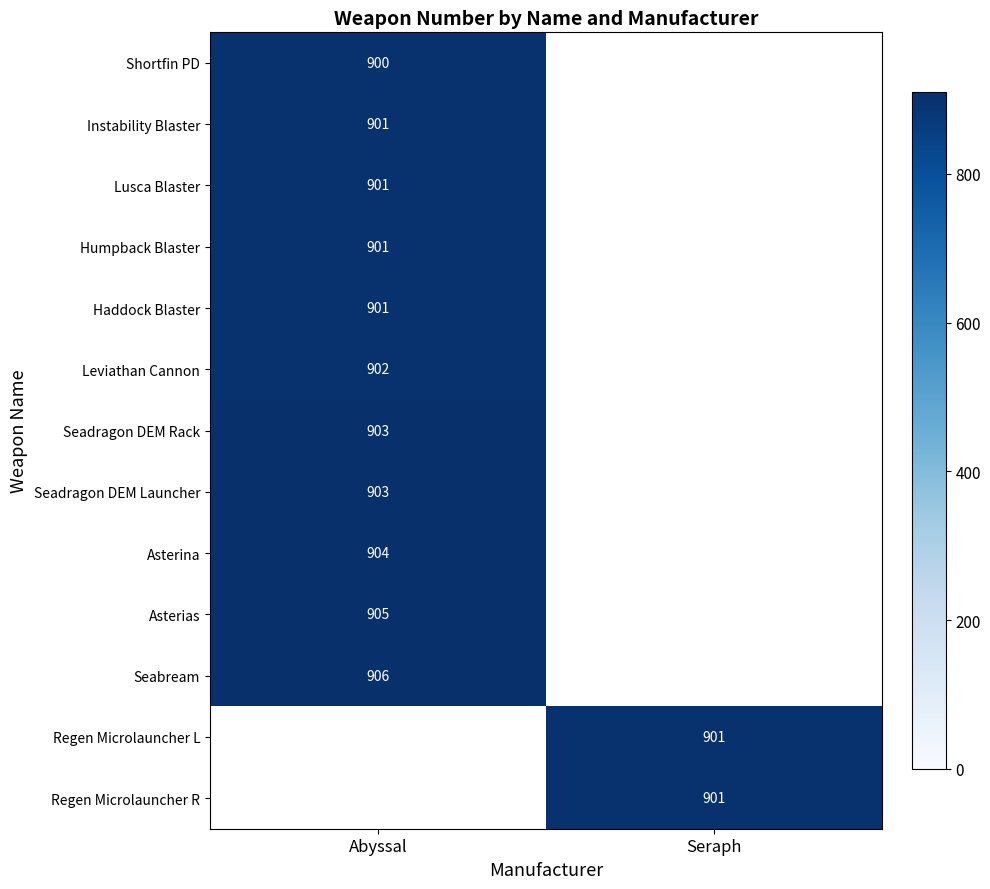

The value of Shortfin PD at Abyssal is 410. True or false?

False